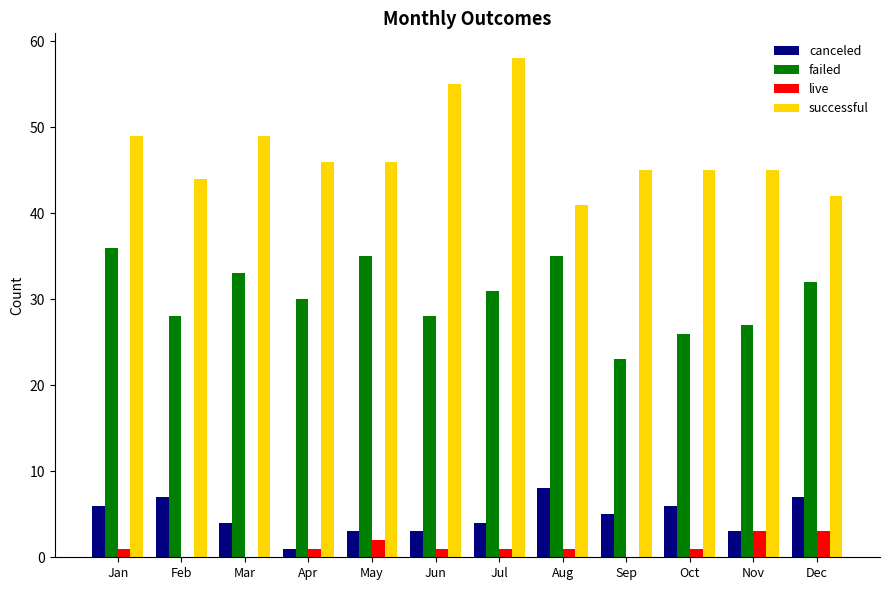

What value does the live series have at Dec?

3